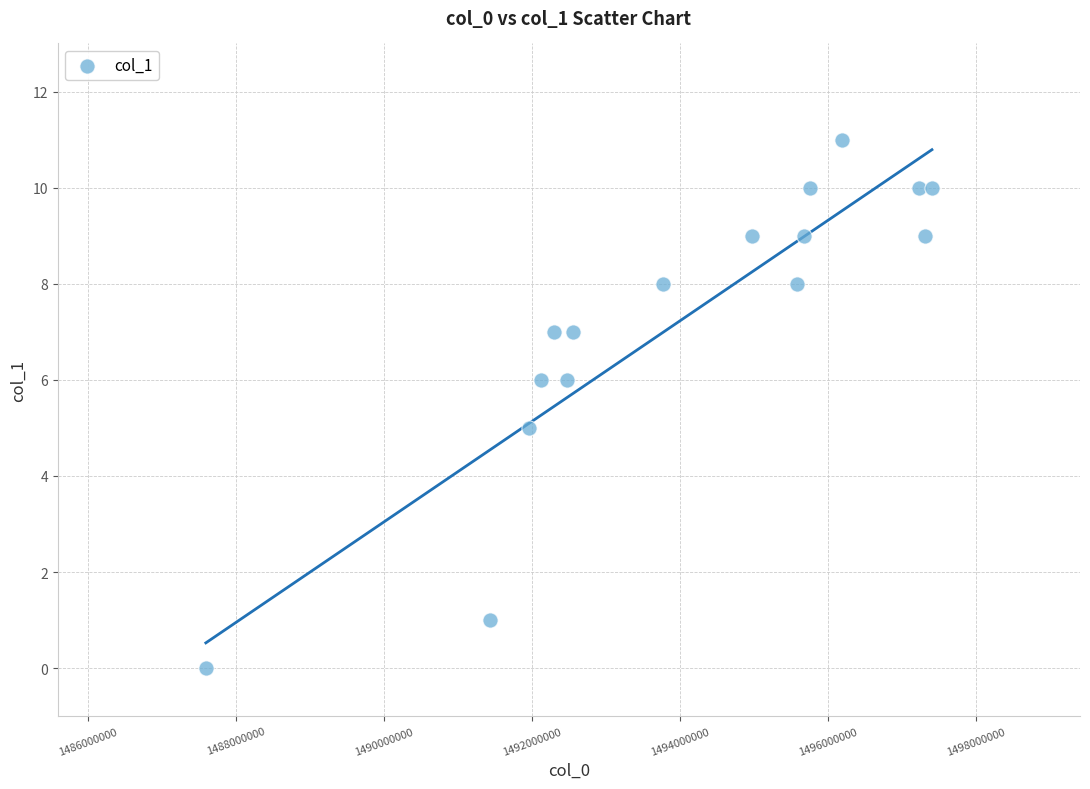

What is the range of Y values (max minus min)?

11